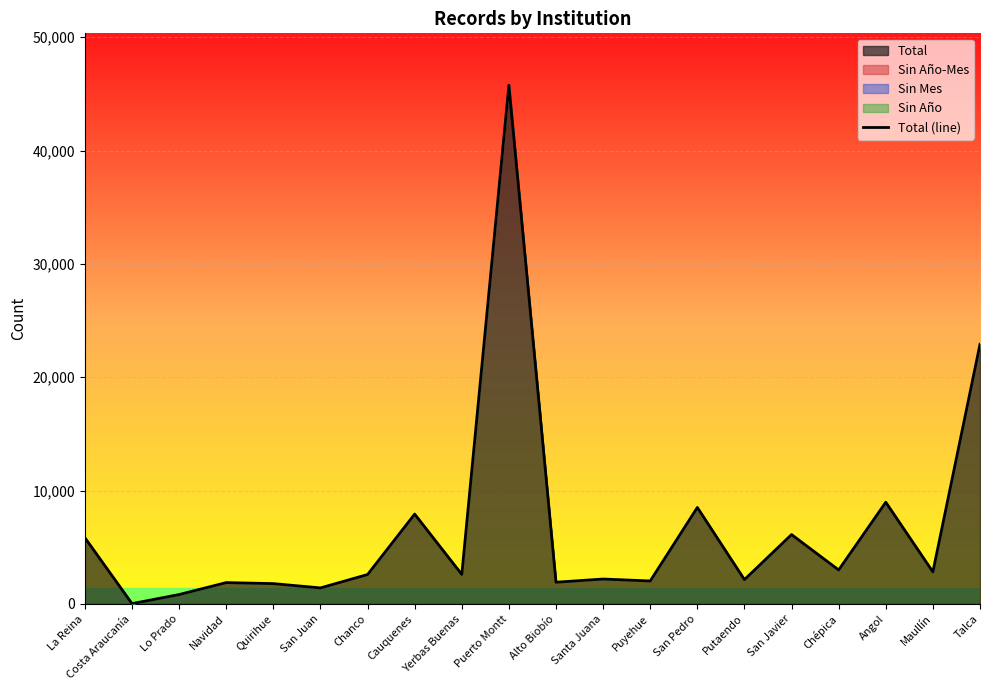

What is the smallest value displayed?

24